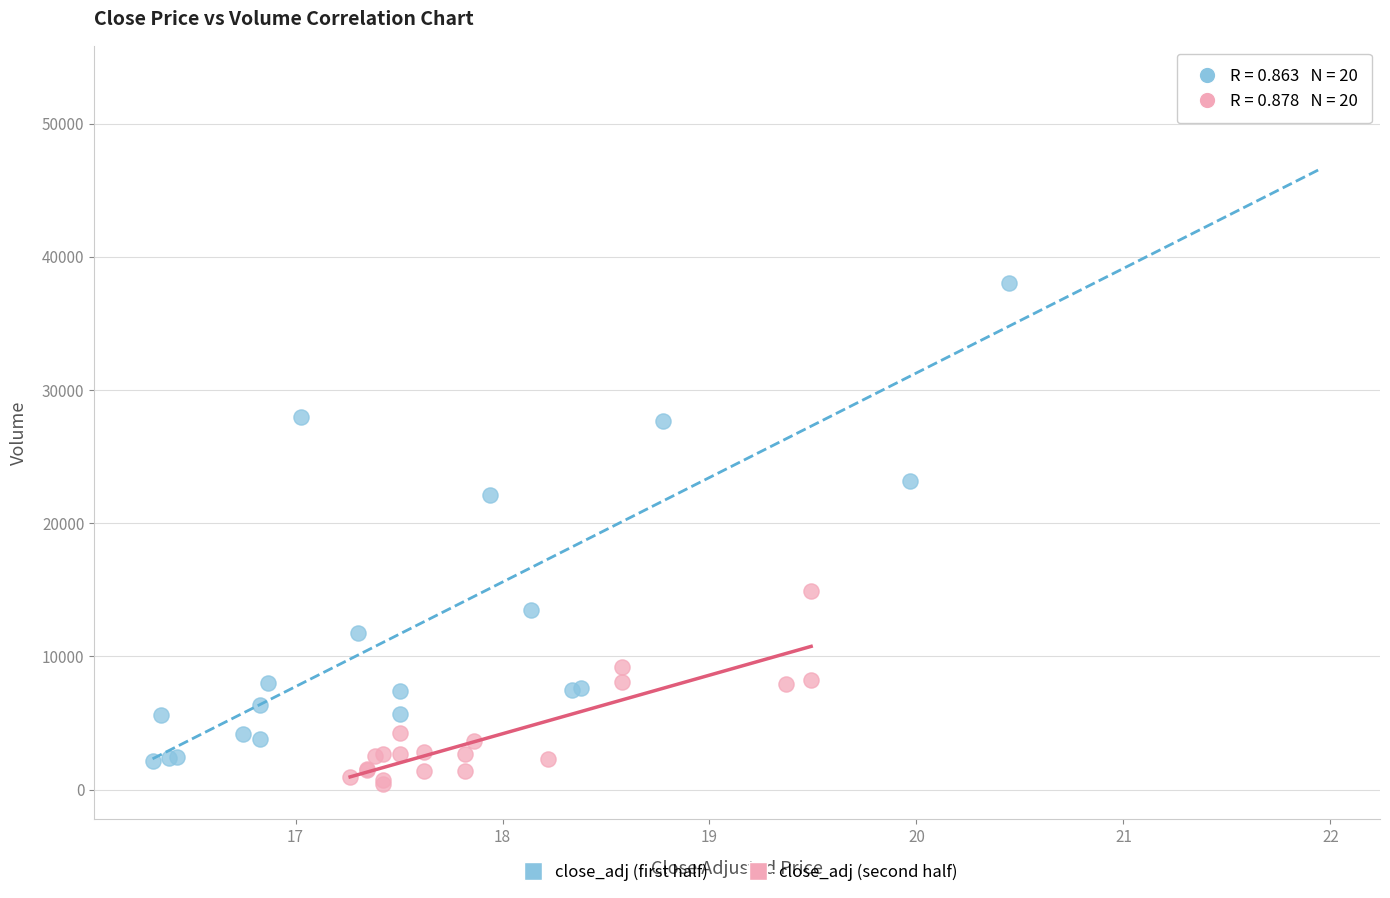

Which series contains the highest Y value?

close_adj (first half)